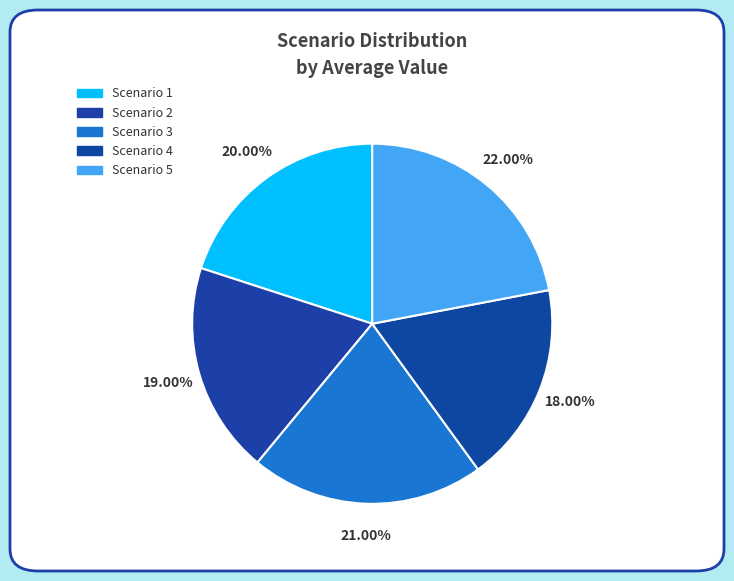

To the nearest percent, what percentage of the pie is Scenario 2?

19%